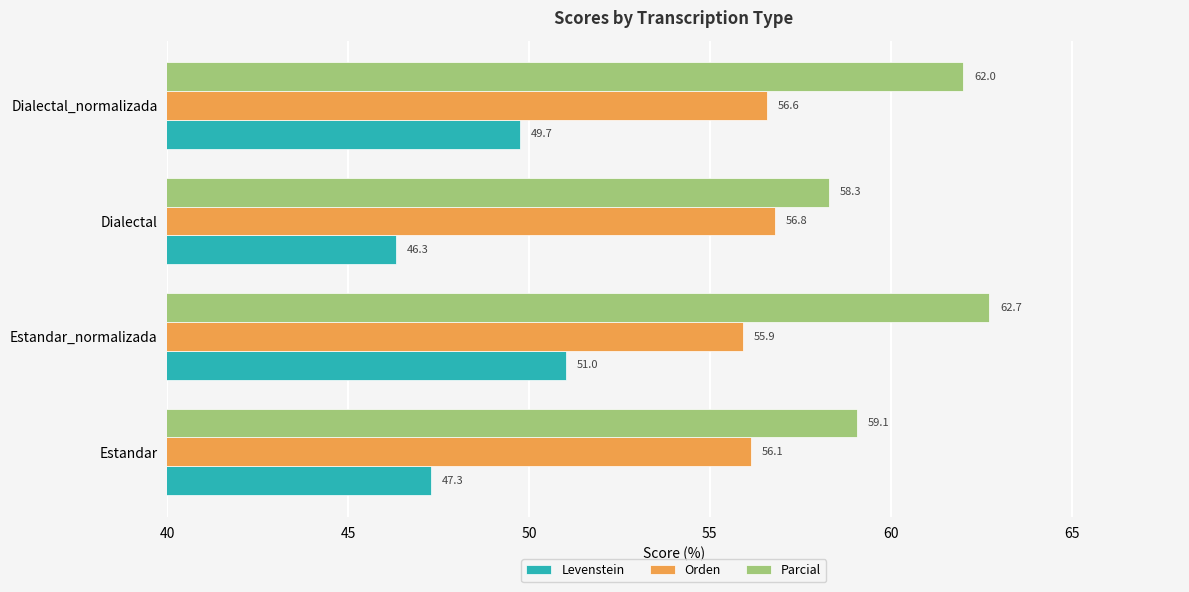

What is the sum of the Levenstein values at Dialectal_normalizada and Estandar?

97.0